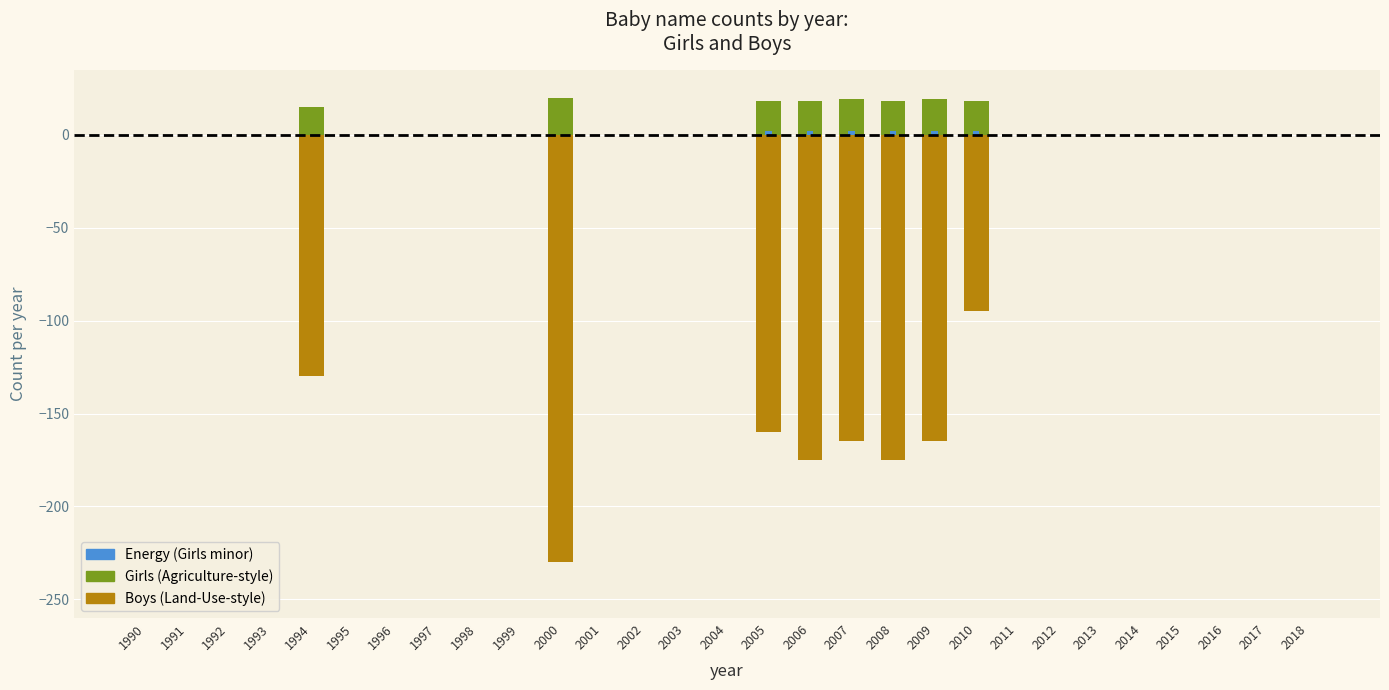

Rank the categories by Energy value from lowest to highest.

1990, 1991, 1992, 1993, 1994, 1995, 1996, 1997, 1998, 1999, 2000, 2001, 2002, 2003, 2004, 2011, 2012, 2013, 2014, 2015, 2016, 2017, 2018, 2005, 2006, 2007, 2008, 2009, 2010